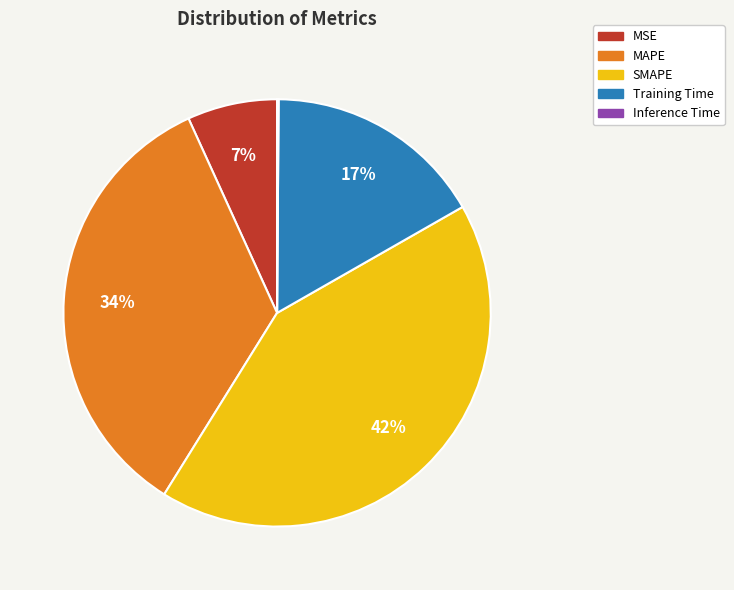

To the nearest percent, what is the combined percentage of SMAPE and Training Time?

59%